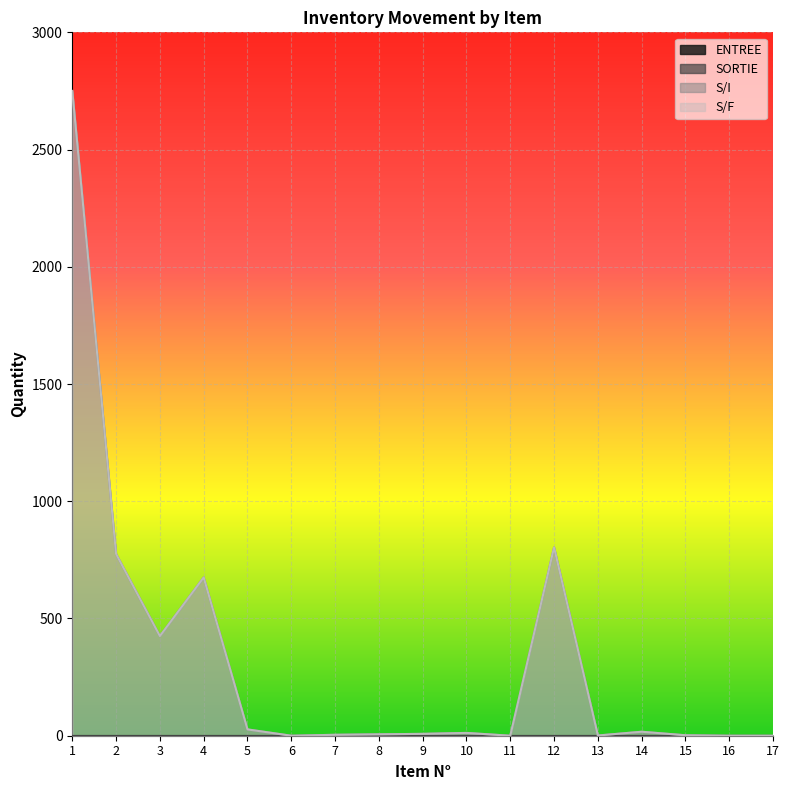

The S/F series shows 4227 at 1. True or false?

False